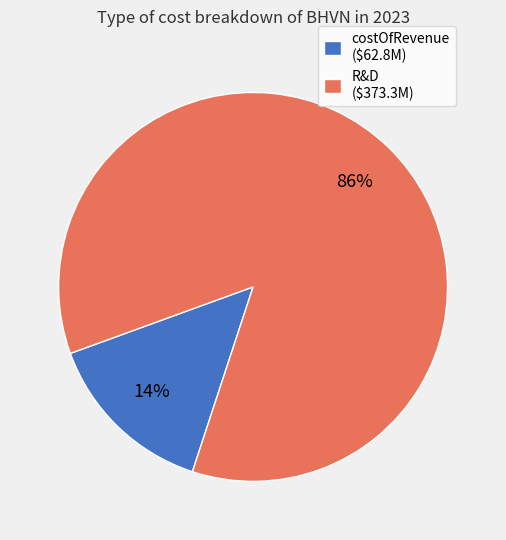

Count the number of slices in the pie.

2